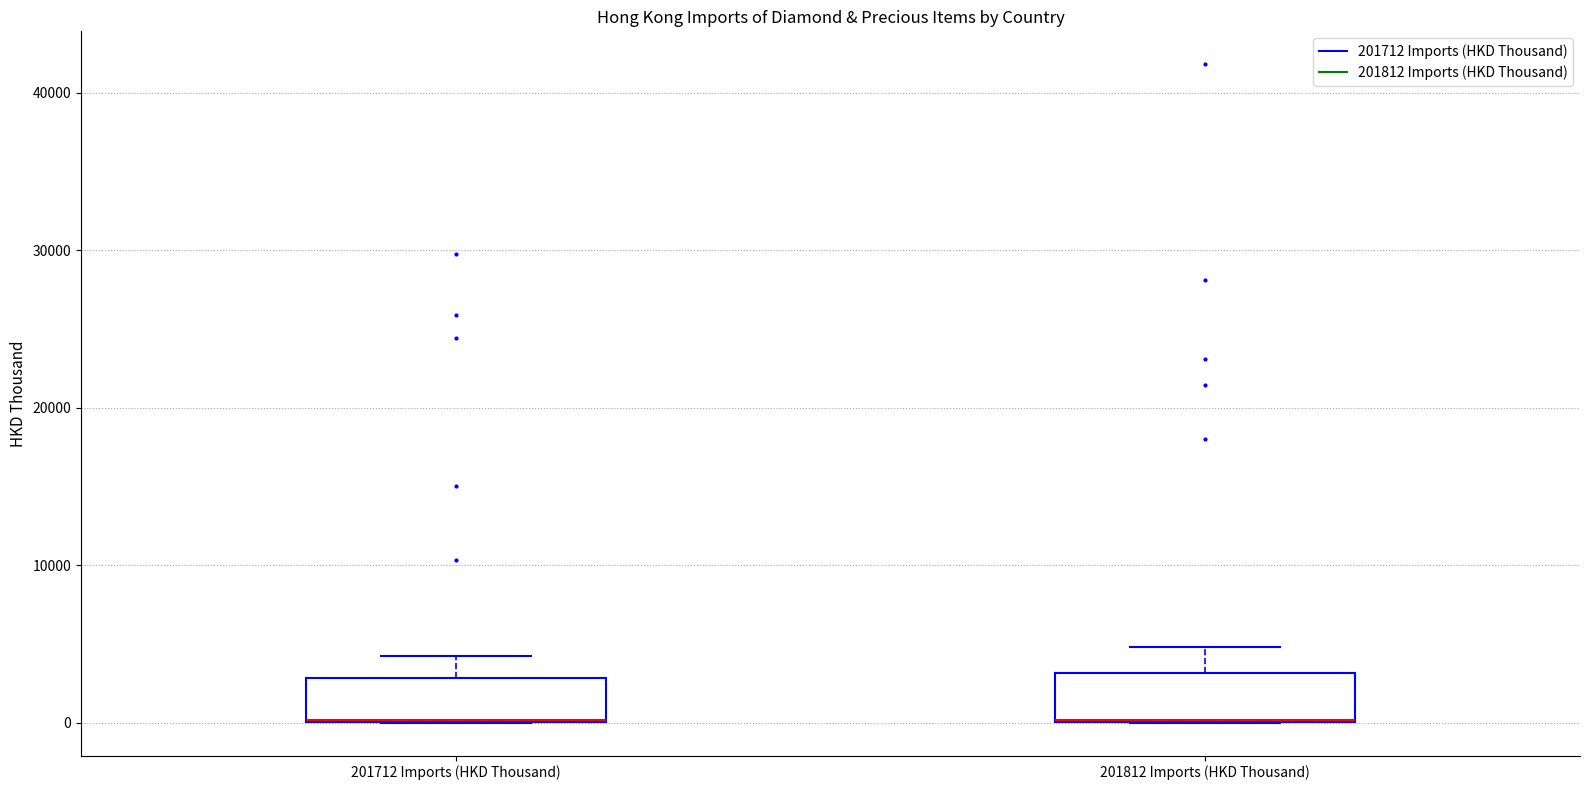

Reading left to right, transcribe this box plot: for each box, give where its median line is, the range the box spans, and where its two whiskers end, as read against the y-axis. The values are not printed on the chart, so give them approximately, as read against the axis.

201712 Imports (HKD Thousand): median 0 (drawn on the box's lower edge), box 0 to 3000, whiskers 0 to 4000
201812 Imports (HKD Thousand): median 0 (drawn on the box's lower edge), box 0 to 3000, whiskers 0 to 5000